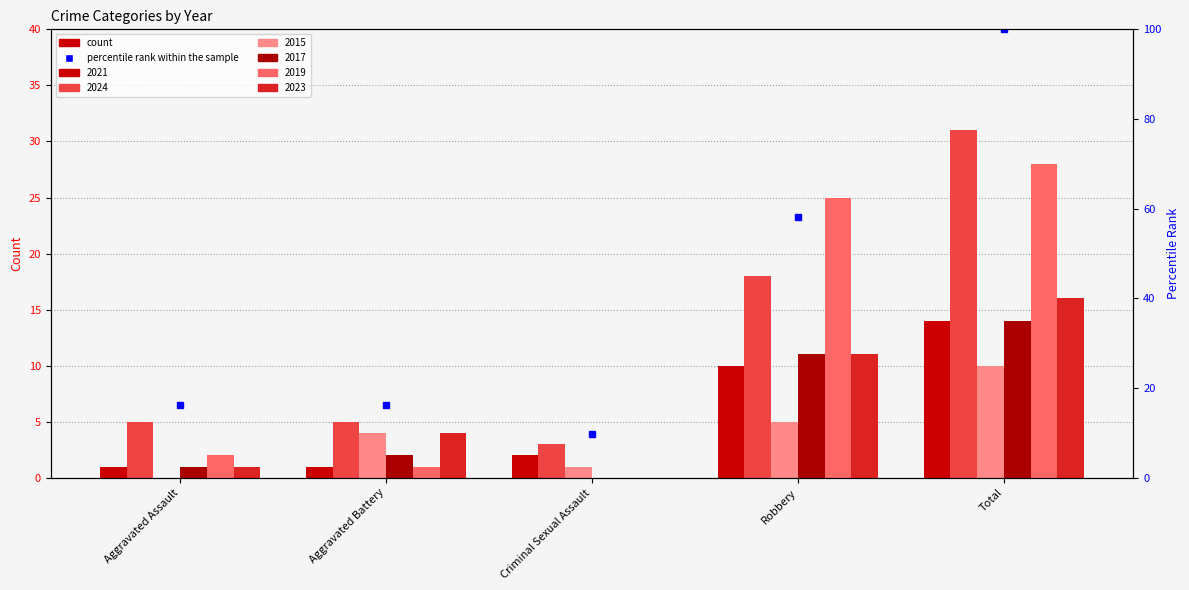

Is it true that 2015 equals 5 at Robbery?

True